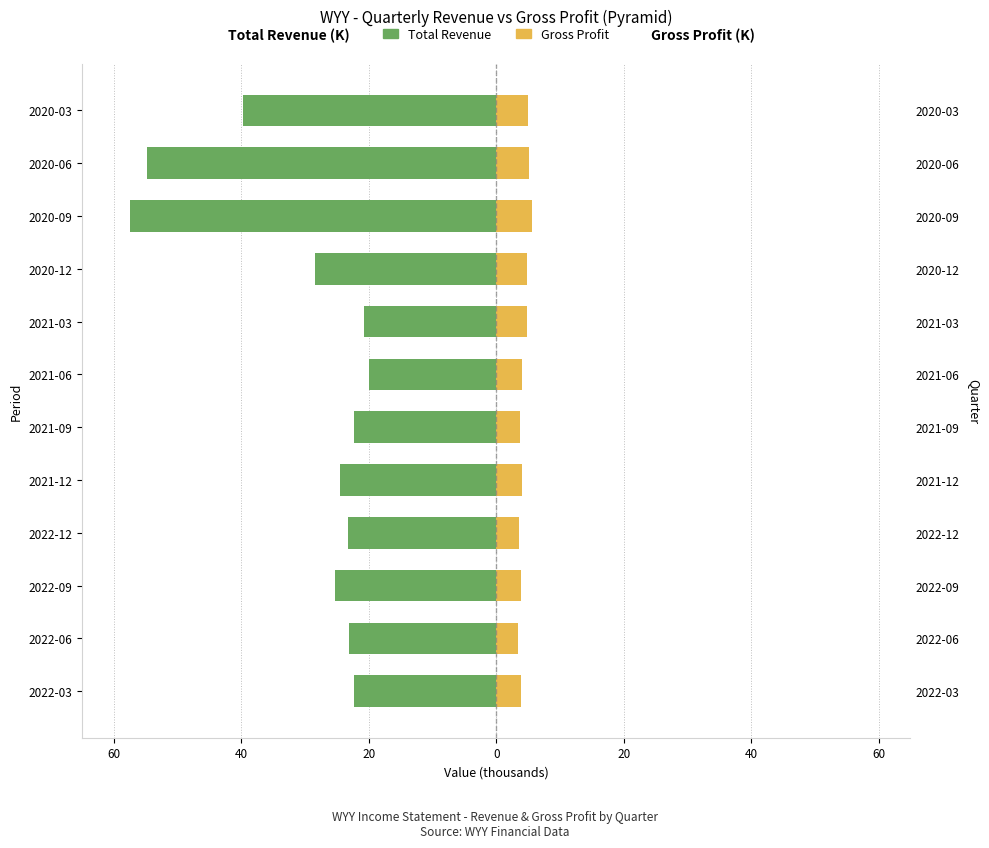

List the series in order of their peak value, lowest first.

Total Revenue, Gross Profit